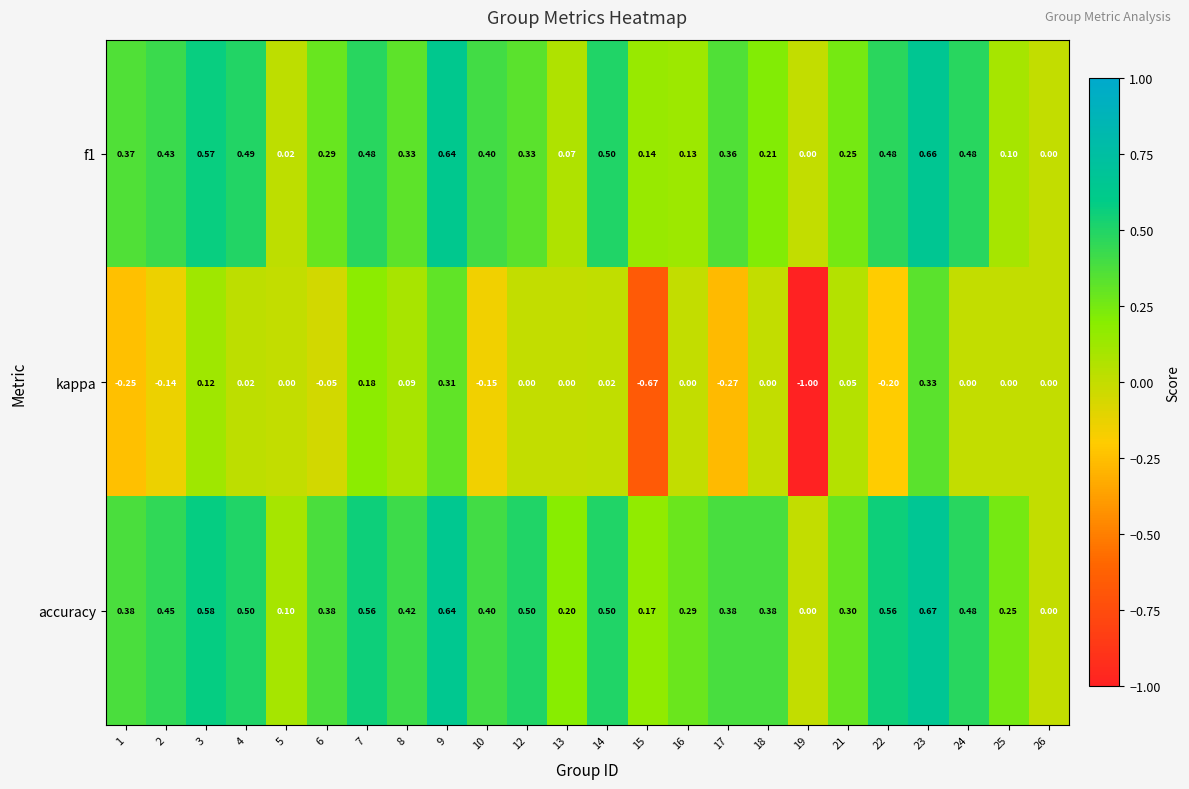

Which label corresponds to the smallest value in the chart?

19